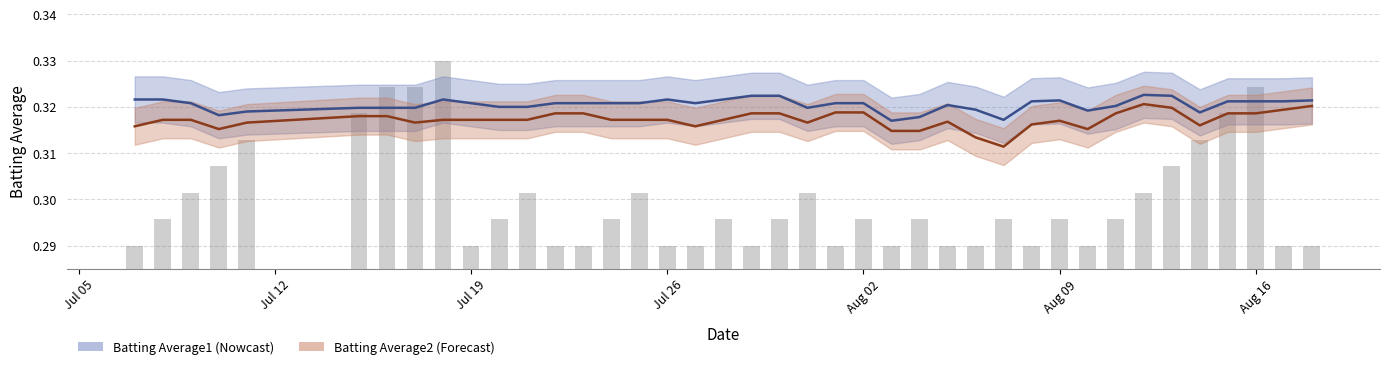

The Batting Average2 series shows 0.2 at 33. True or false?

False